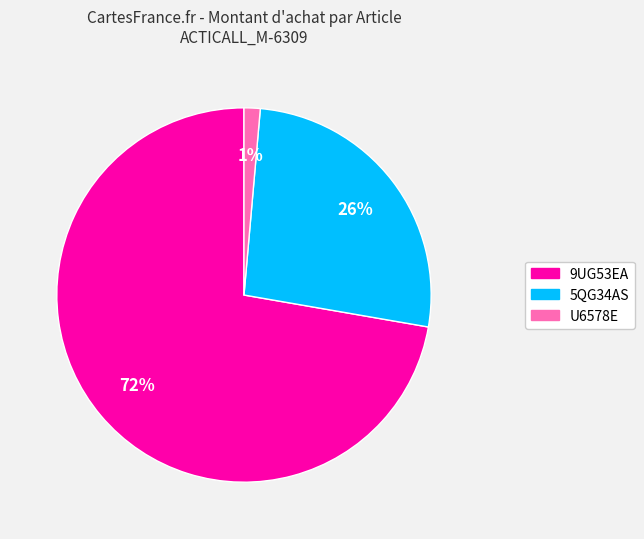

Is it true that 9UG53EA is 79% of the pie?

False